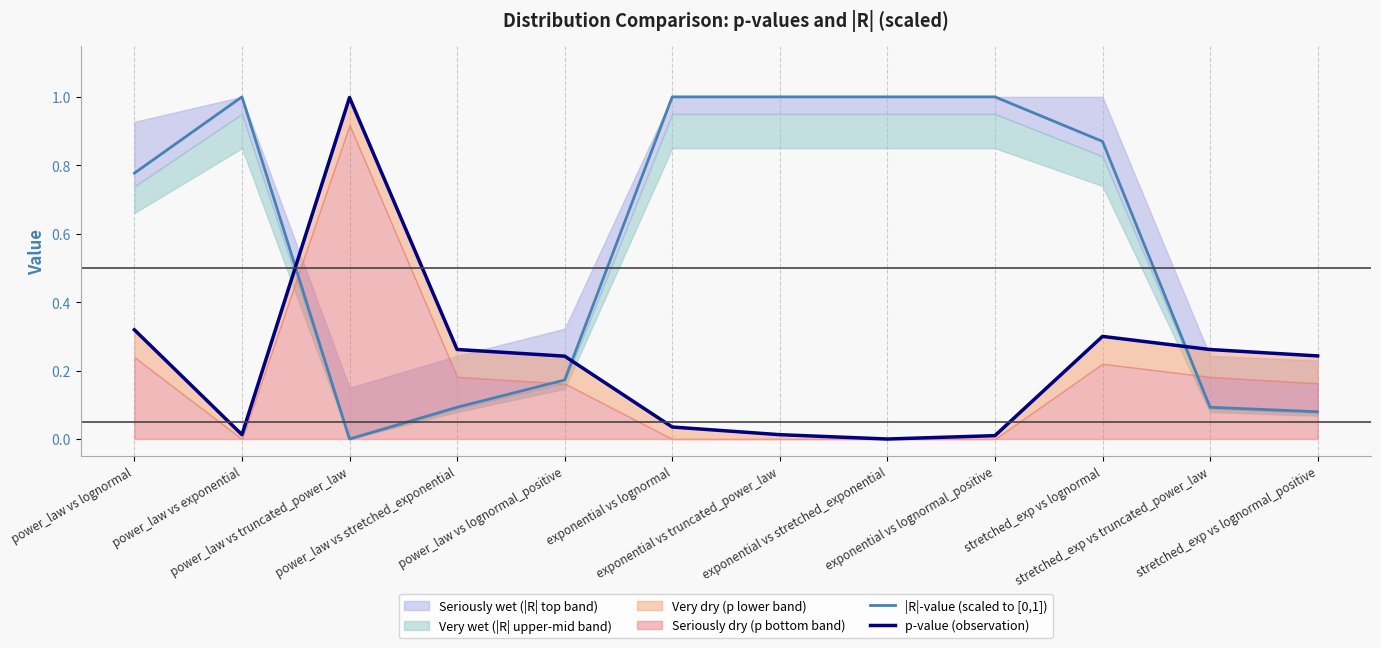

What is the sum of the p-value (observation) values at power_law vs lognormal and exponential vs truncated_power_law?

0.3